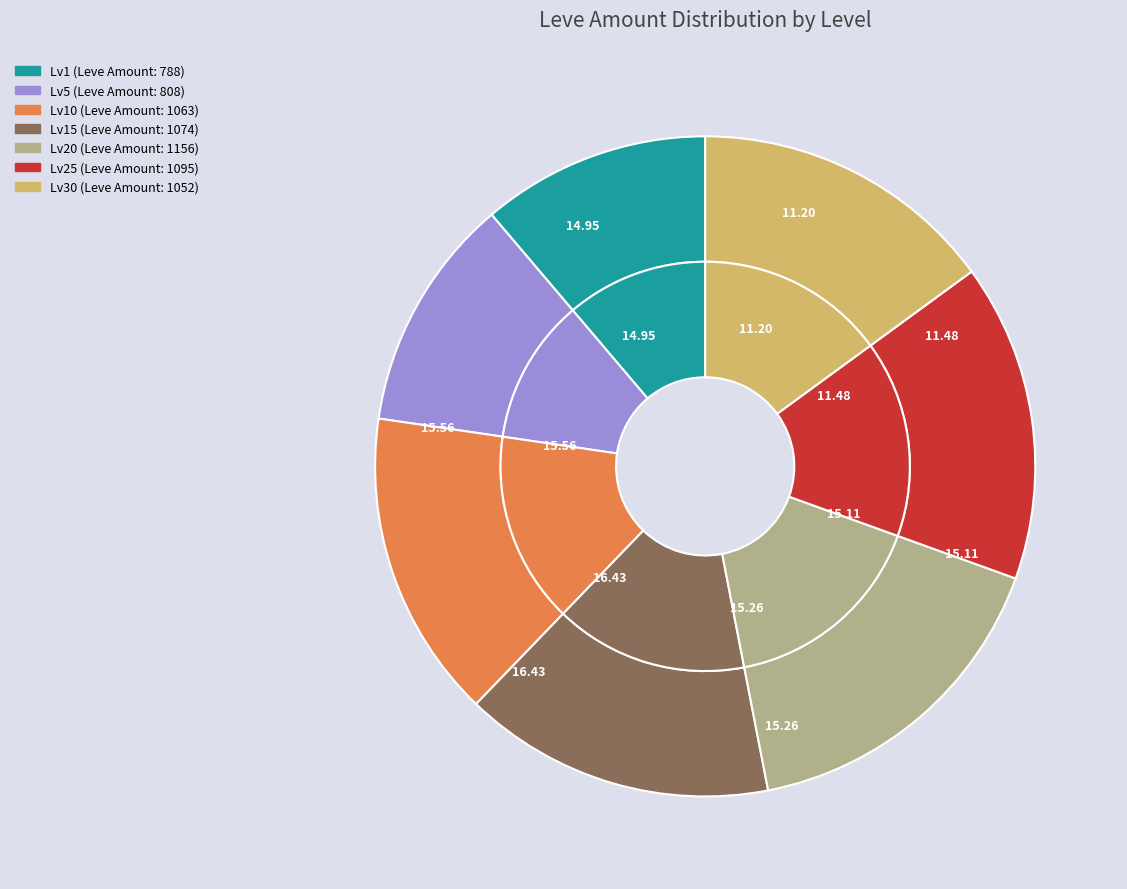

How many slices are in this pie chart?

7